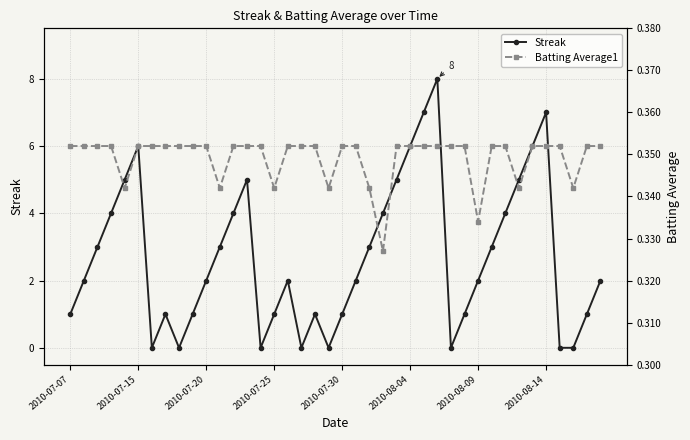

How many interior local peaks does the Streak series have?

7